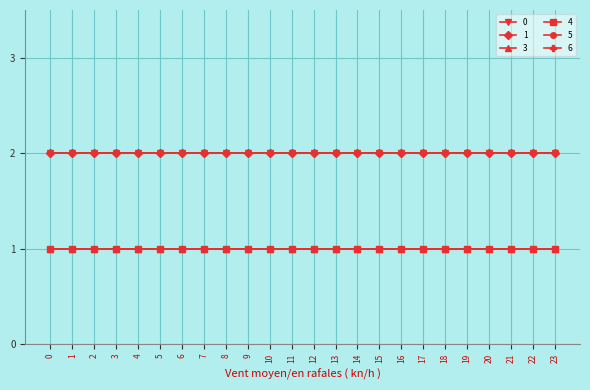

Reading left to right, transcribe all the data shown in this chart.

0: 0=2	1=2	2=2	3=2	4=2	5=2	6=2	7=2	8=2	9=2	10=2	11=2	12=2	13=2	14=2	15=2	16=2	17=2	18=2	19=2	20=2	21=2	22=2	23=2
1: 0=2	1=2	2=2	3=2	4=2	5=2	6=2	7=2	8=2	9=2	10=2	11=2	12=2	13=2	14=2	15=2	16=2	17=2	18=2	19=2	20=2	21=2	22=2	23=2
3: 0=1	1=1	2=1	3=1	4=1	5=1	6=1	7=1	8=1	9=1	10=1	11=1	12=1	13=1	14=1	15=1	16=1	17=1	18=1	19=1	20=1	21=1	22=1	23=1
4: 0=1	1=1	2=1	3=1	4=1	5=1	6=1	7=1	8=1	9=1	10=1	11=1	12=1	13=1	14=1	15=1	16=1	17=1	18=1	19=1	20=1	21=1	22=1	23=1
5: 0=1	1=1	2=1	3=1	4=1	5=1	6=1	7=1	8=1	9=1	10=1	11=1	12=1	13=1	14=1	15=1	16=1	17=1	18=1	19=1	20=1	21=1	22=1	23=1
6: 0=2	1=2	2=2	3=2	4=2	5=2	6=2	7=2	8=2	9=2	10=2	11=2	12=2	13=2	14=2	15=2	16=2	17=2	18=2	19=2	20=2	21=2	22=2	23=2